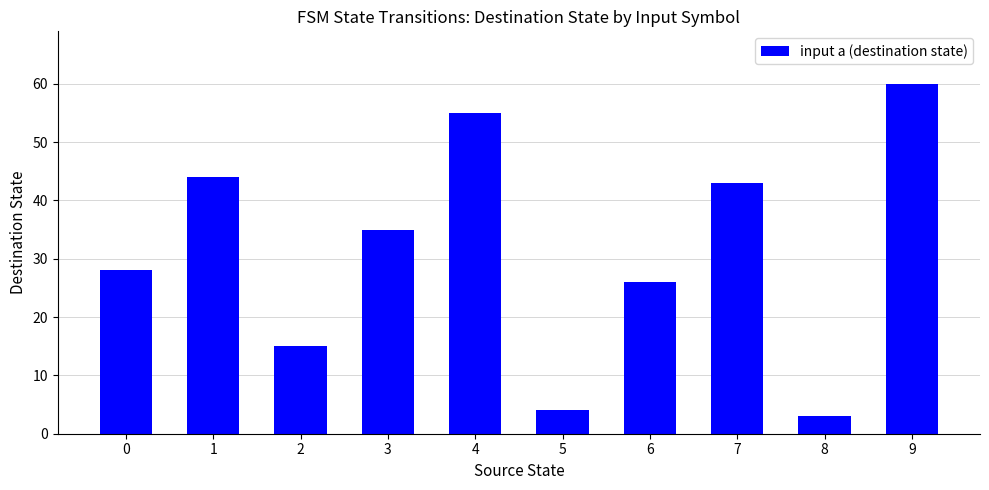

What is the average value?

31